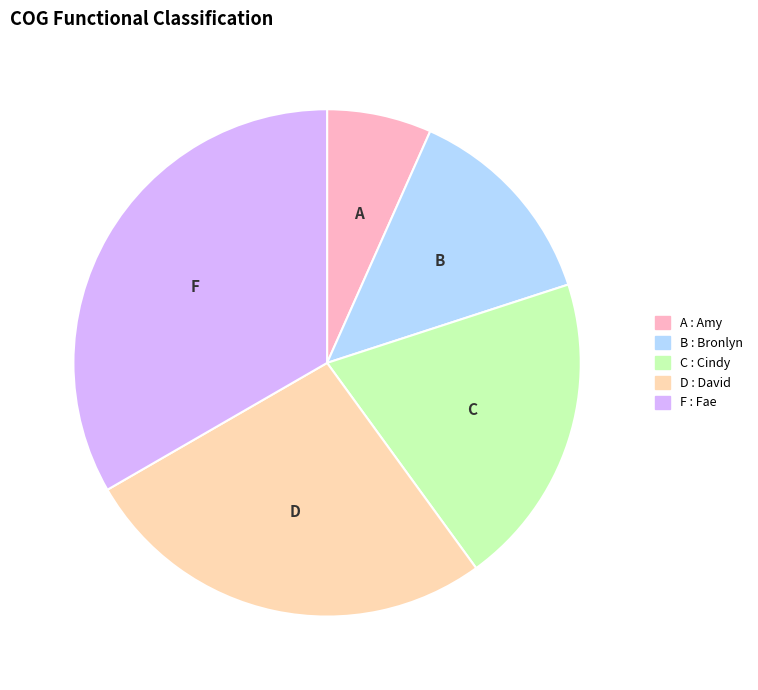

How many slices are in this pie chart?

5